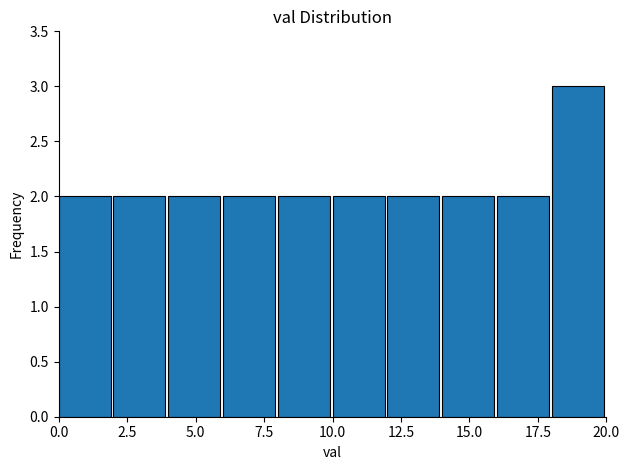

What is the height of the bar covering 4 to 6 on the x-axis? The values are not printed on the chart, so give them approximately, as read against the axis.

2